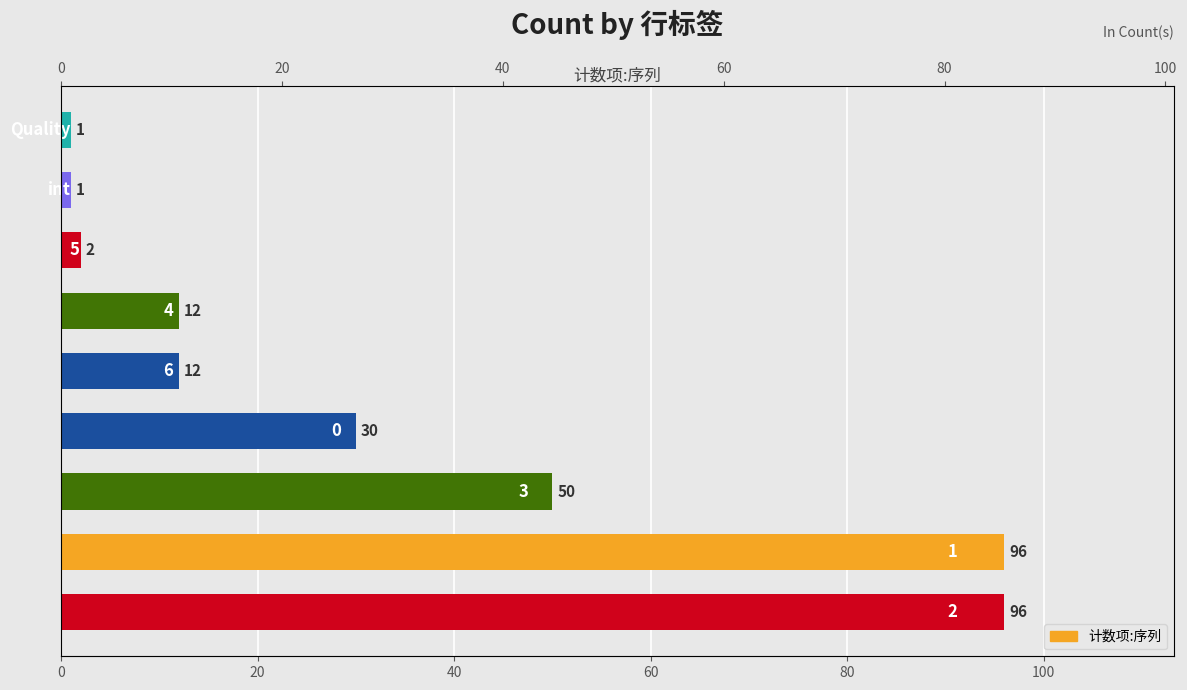

Are the bars horizontal?

Yes